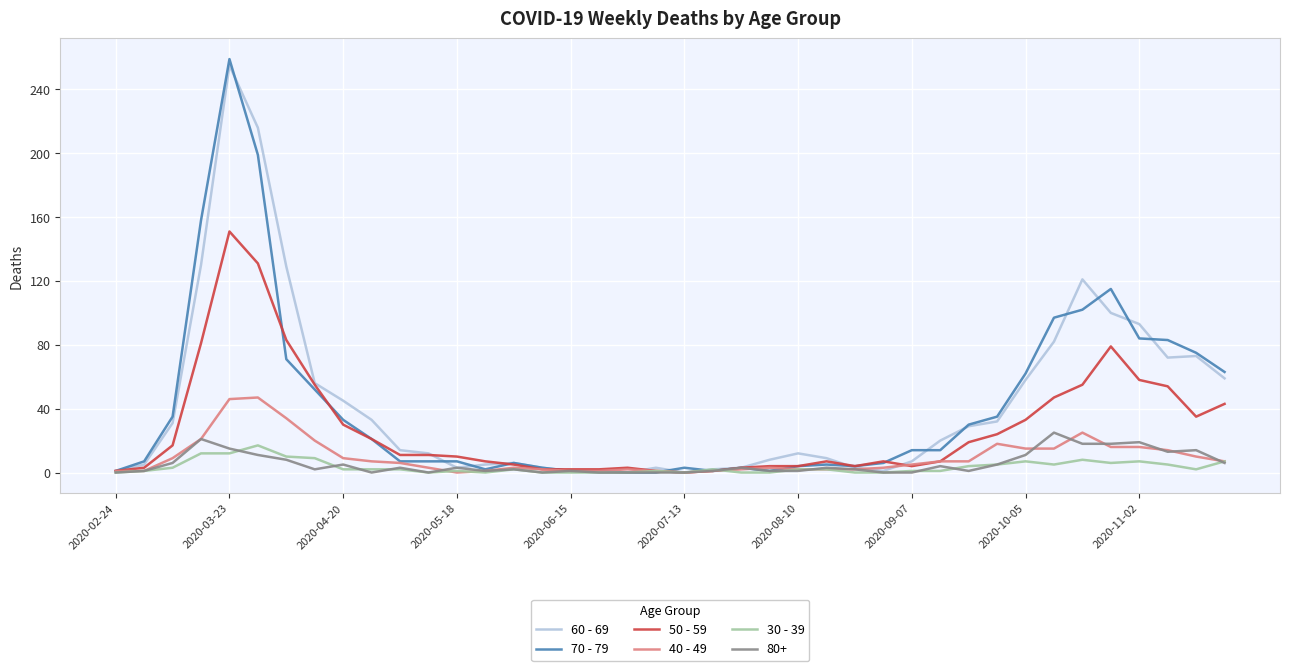

Which series has the widest spread of values?

70 - 79